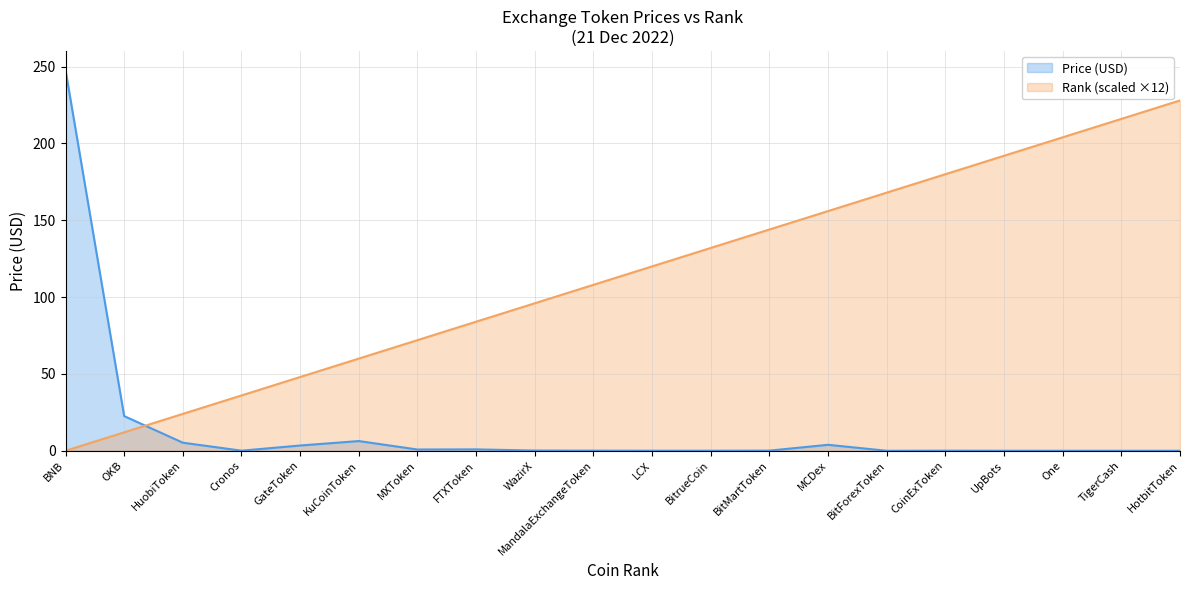

Rank the series at CoinExToken from highest to lowest value.

Rank (scaled ×12), Price (USD)